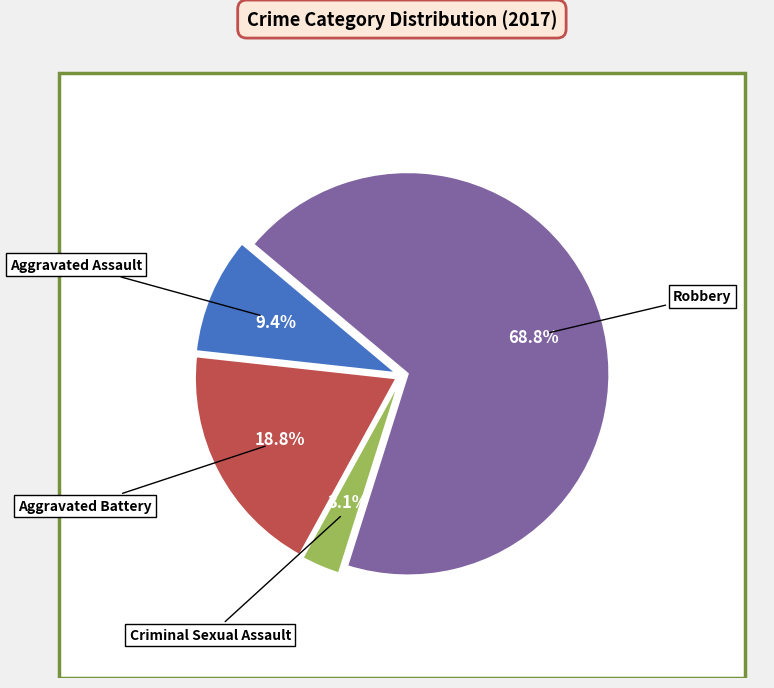

Which category has the biggest portion of the pie?

Robbery